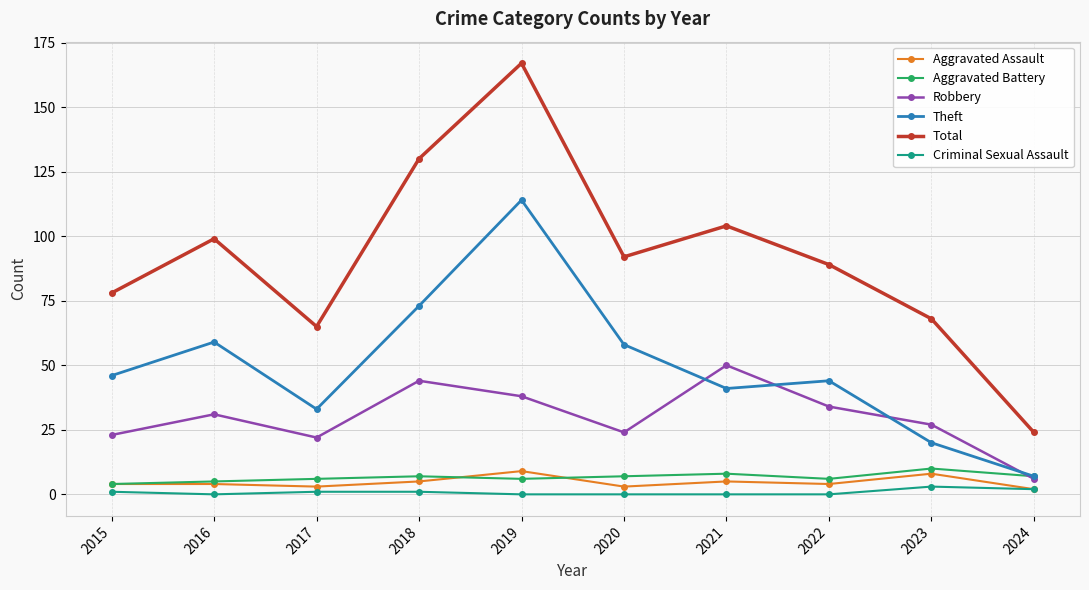

True or false: Theft has a value of 59 at 2019.

False